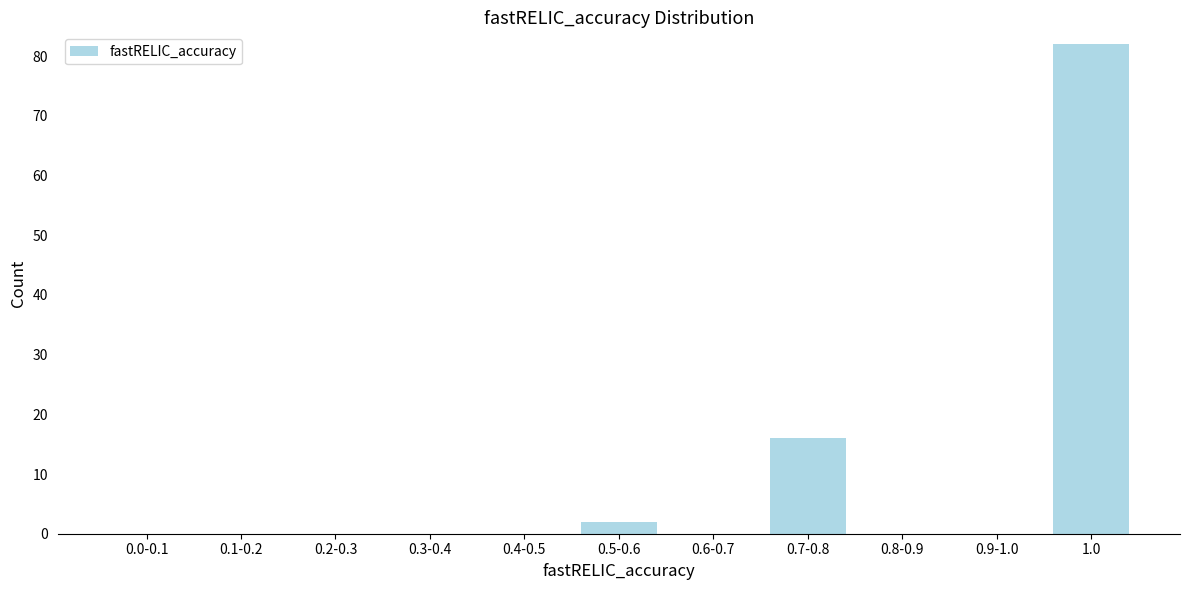

Reading right to left, what are all the values shown in this chart?

1.0=82	0.9-1.0=0	0.8-0.9=0	0.7-0.8=16	0.6-0.7=0	0.5-0.6=2	0.4-0.5=0	0.3-0.4=0	0.2-0.3=0	0.1-0.2=0	0.0-0.1=0